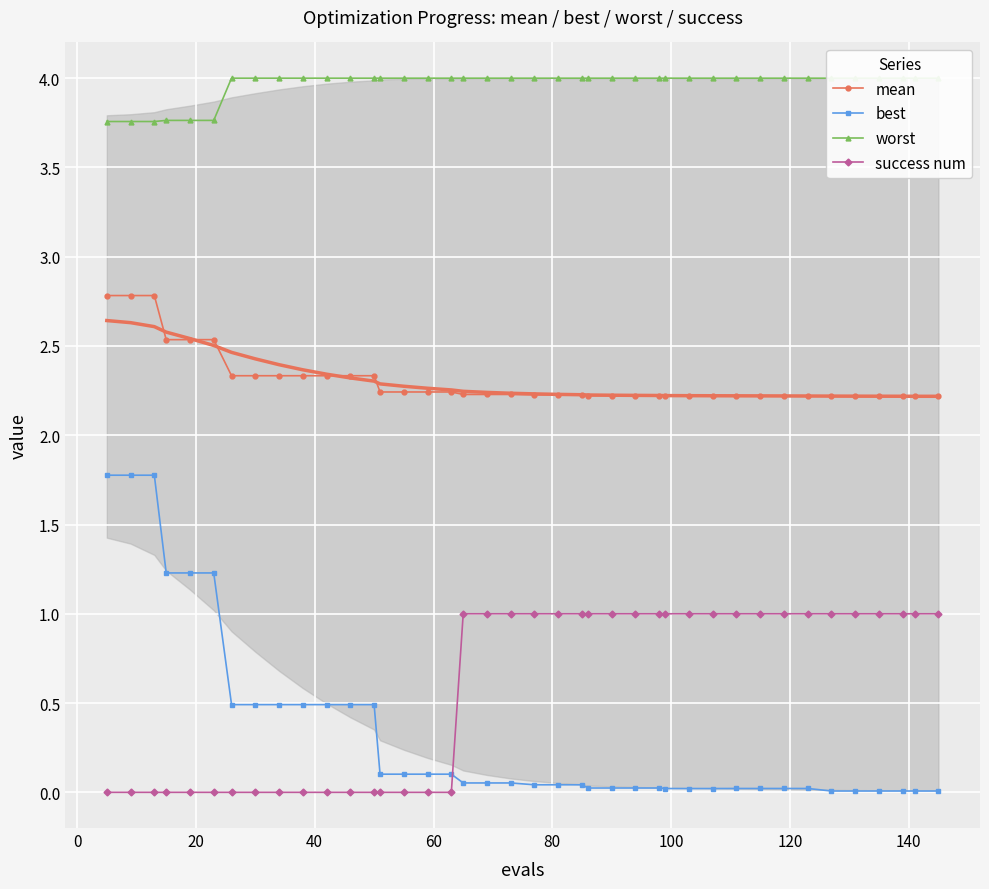

Which series has the largest total across all categories?

worst